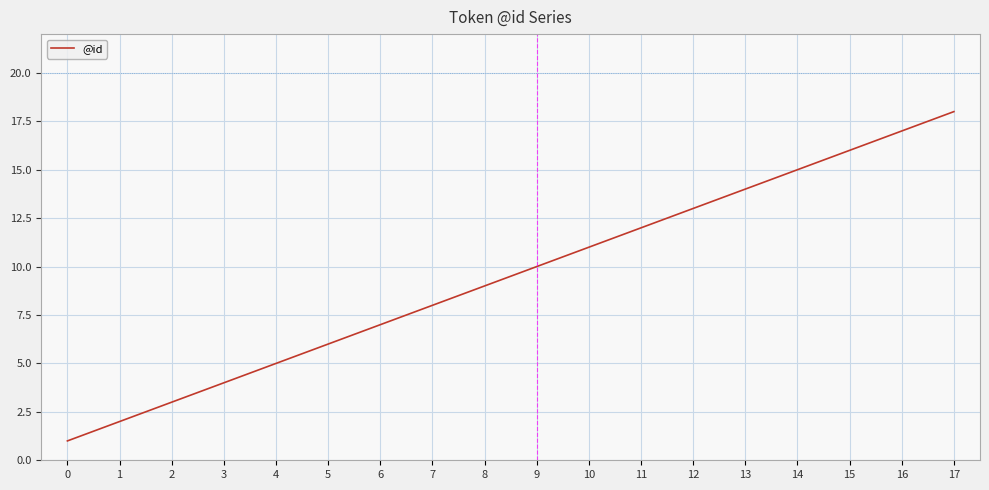

Reading left to right, what are all the values shown in this chart?

1	2	3	4	5	6	7	8	9	10	11	12	13	14	15	16	17	18